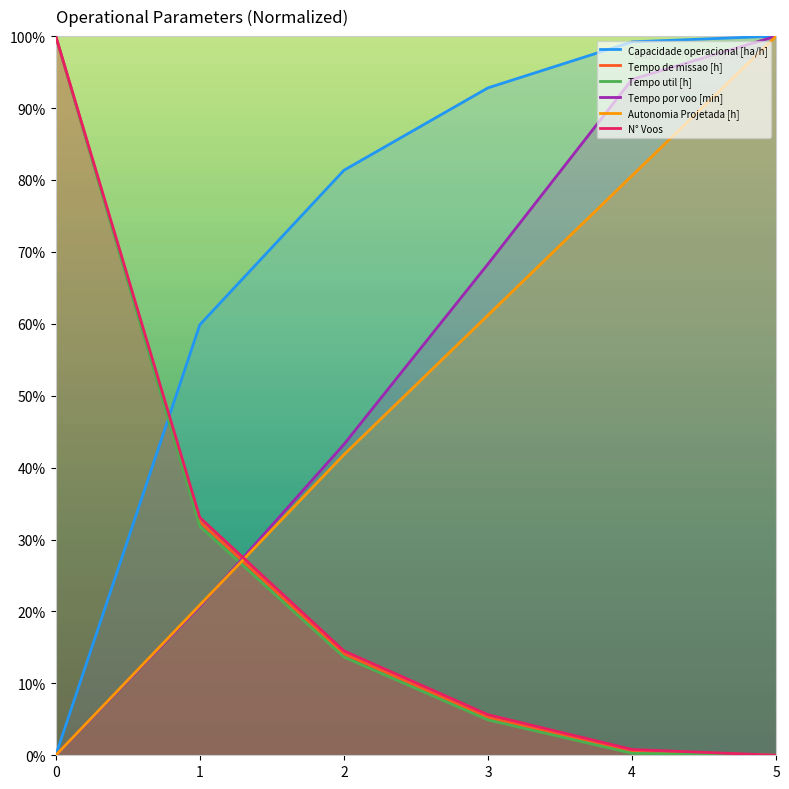

The Autonomia Projetada [h] series shows 20.9 at 1. True or false?

True